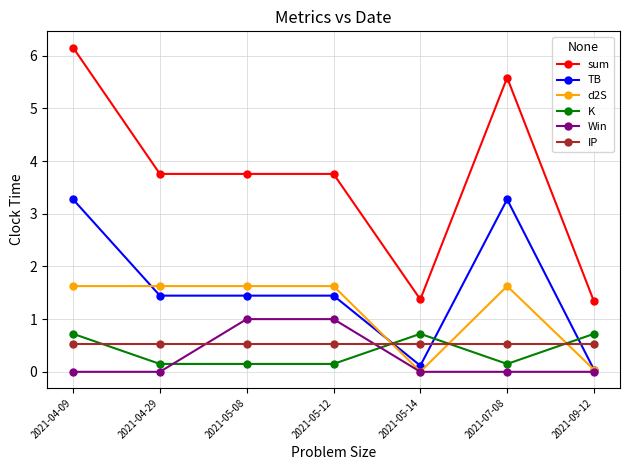

What is the highest value of the sum series?

6.2